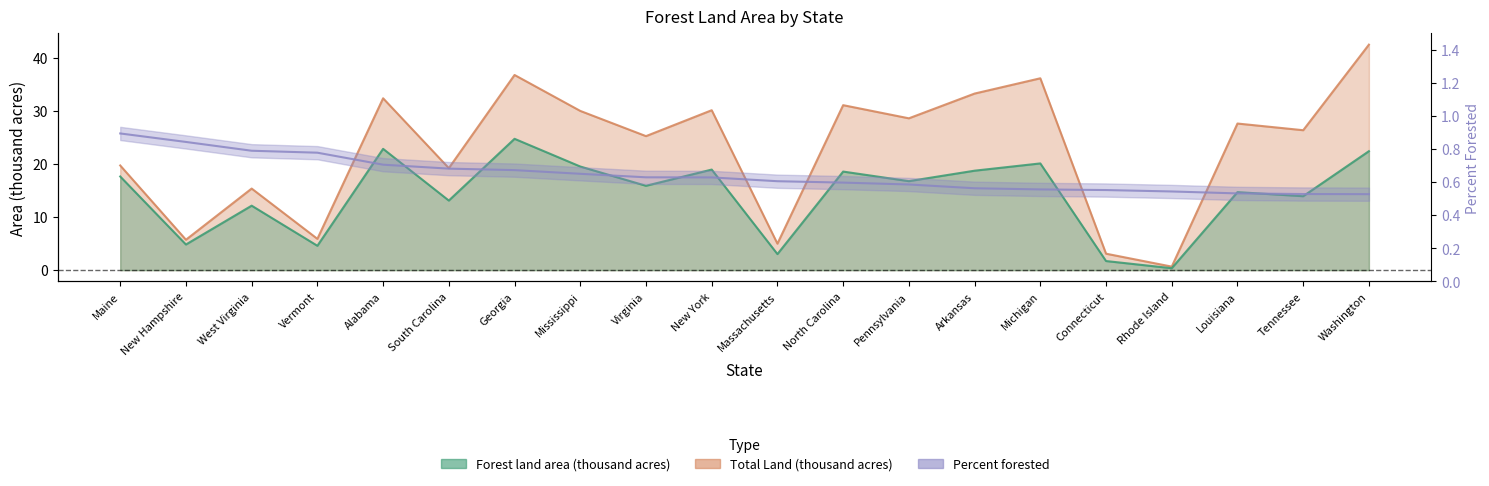

What is the lowest value of the Forest land area (thousand acres) series?

0.4